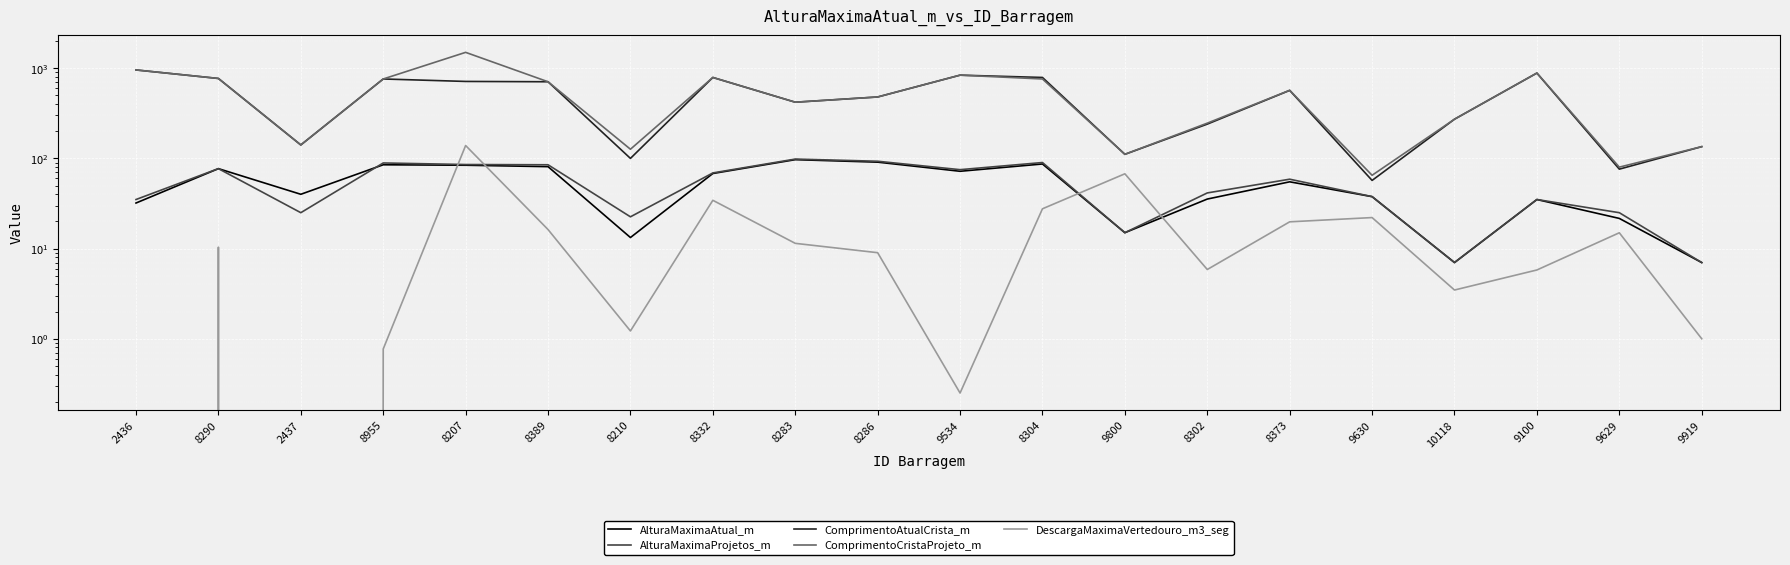

Which series has the largest total across all categories?

ComprimentoCristaProjeto_m